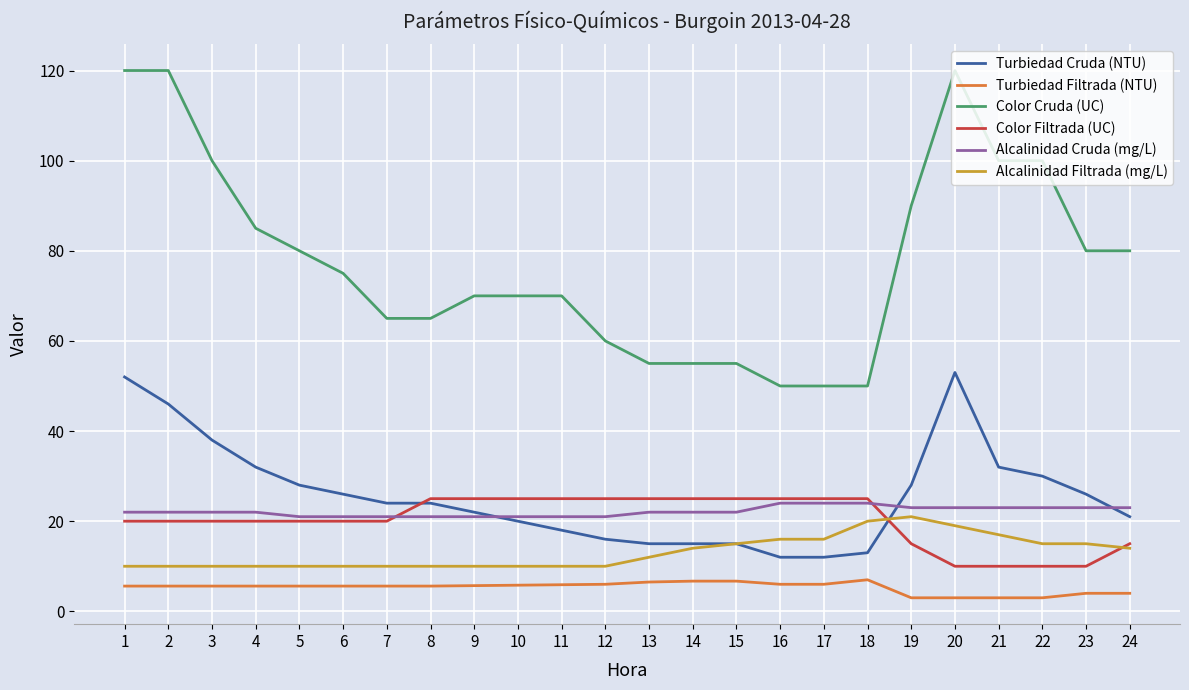

At which label does Turbiedad Filtrada (NTU) first exceed 5?

1